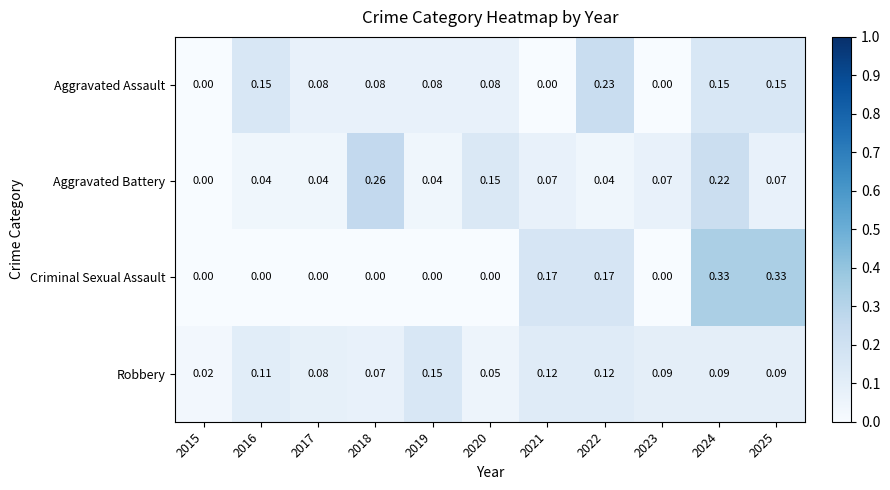

List the series in order of their peak value, lowest first.

Robbery, Aggravated Assault, Aggravated Battery, Criminal Sexual Assault